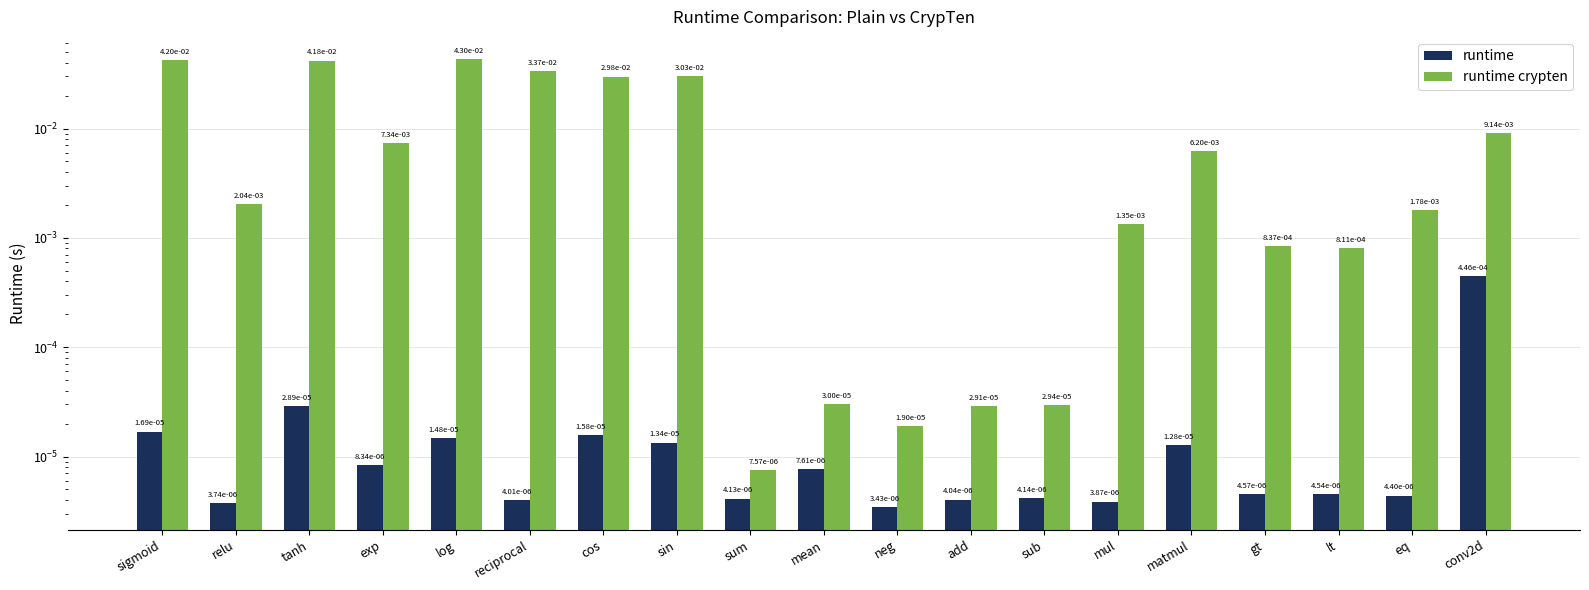

List the series in order of their overall mean, lowest first.

runtime, runtime crypten